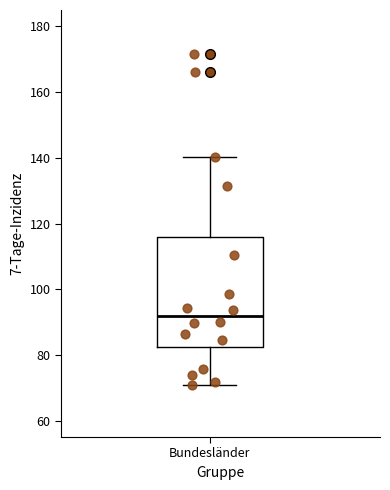

Where is the lower edge of the box for Bundesländer on the y-axis? The values are not printed on the chart, so give them approximately, as read against the axis.

82